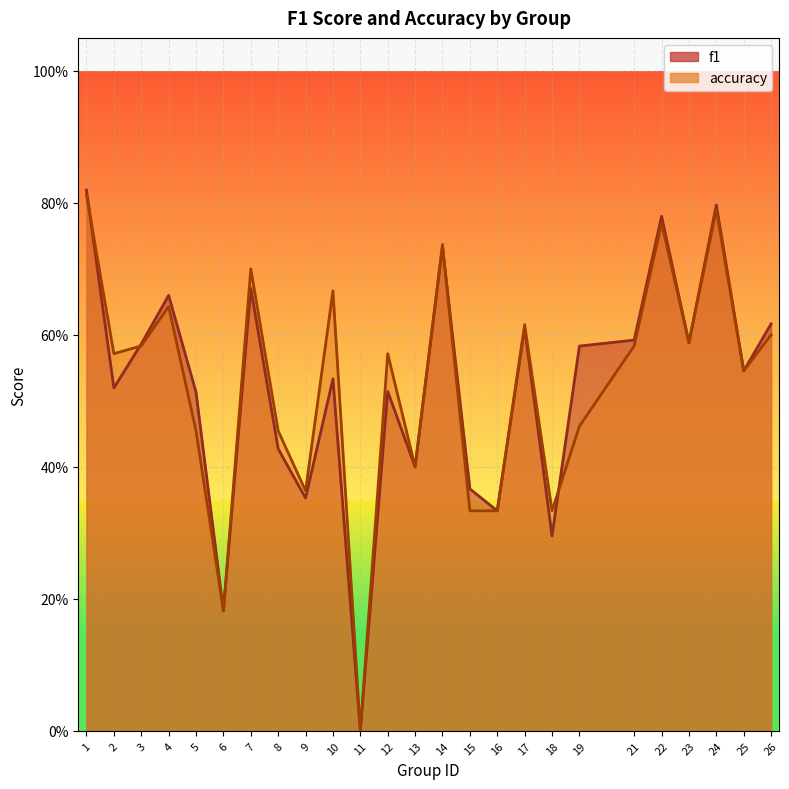

Where do accuracy and f1 first cross each other?

1 and 2